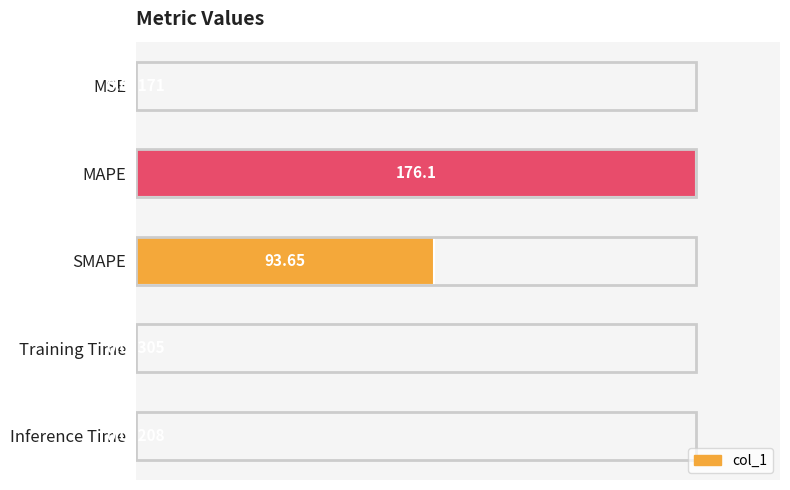

Between MSE and Inference Time, which is larger?

MSE